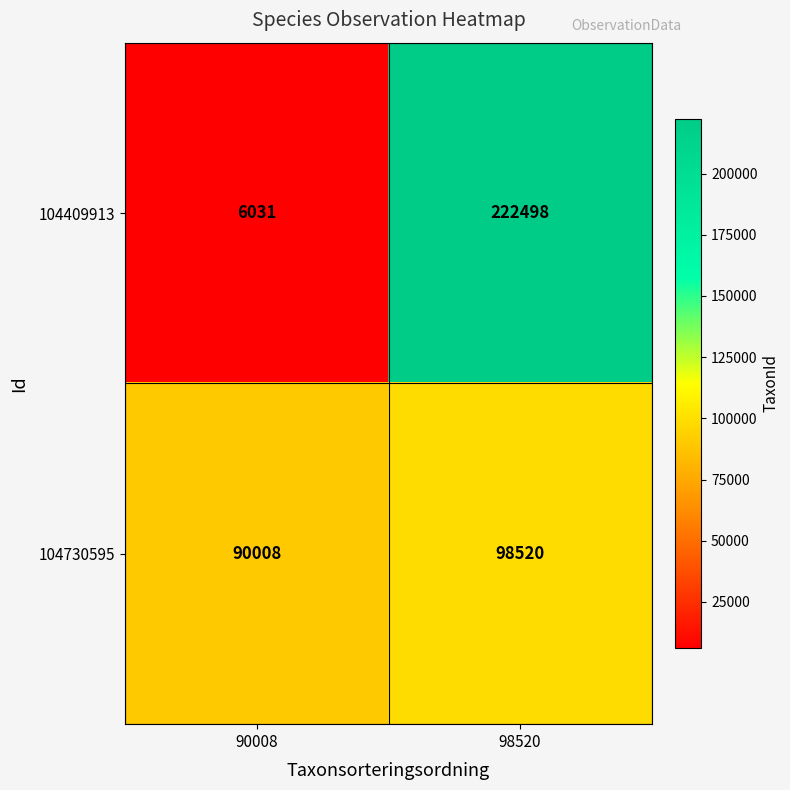

At how many categories does at least one series exceed 149593?

1